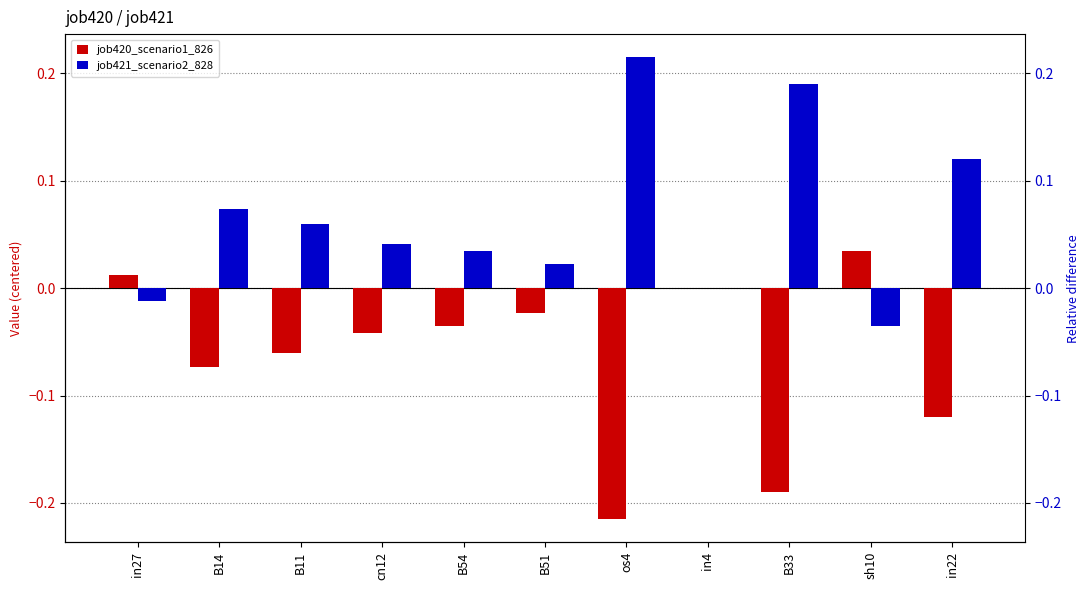

Is it true that job420_scenario1_826 equals -0.2 at in22?

False